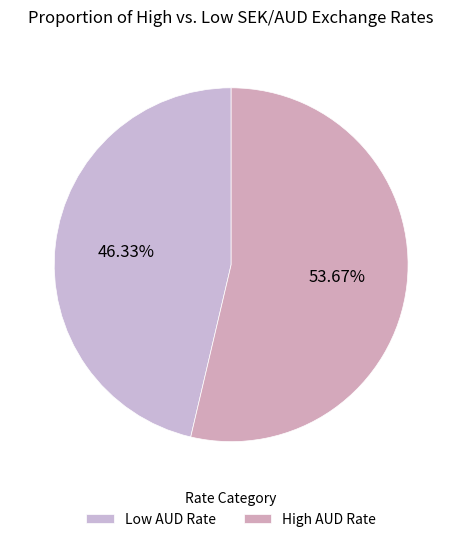

Rank the categories by value from lowest to highest.

Low AUD Rate, High AUD Rate